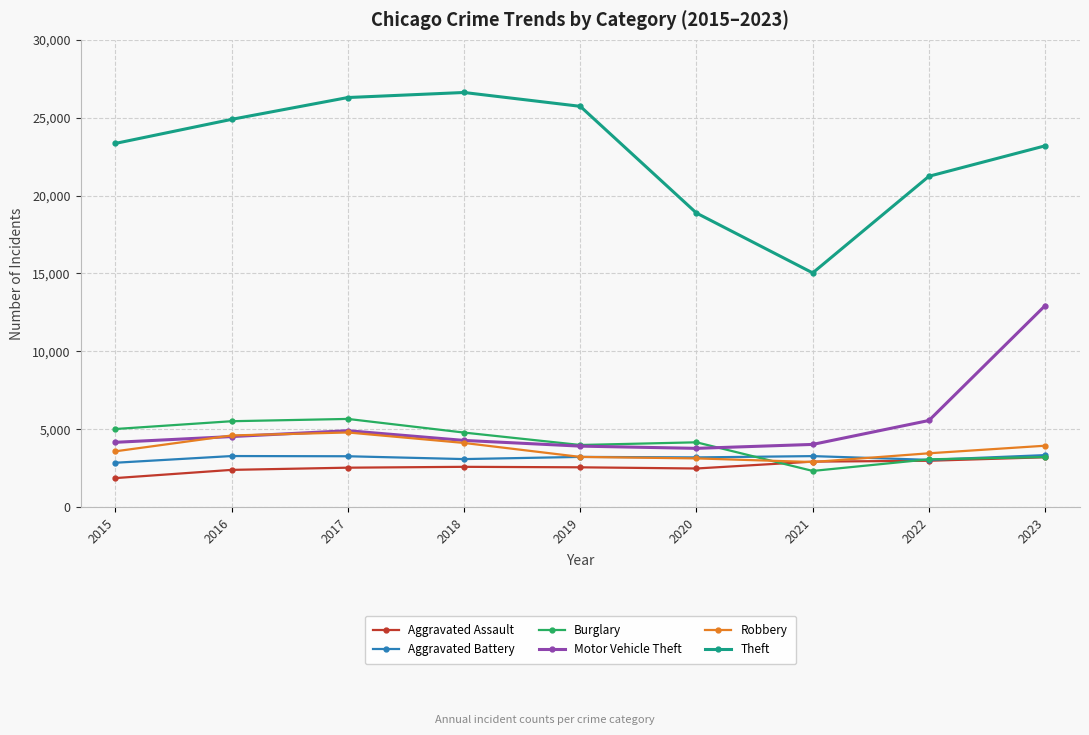

True or false: Aggravated Assault has a value of 4100 at 2021.

False